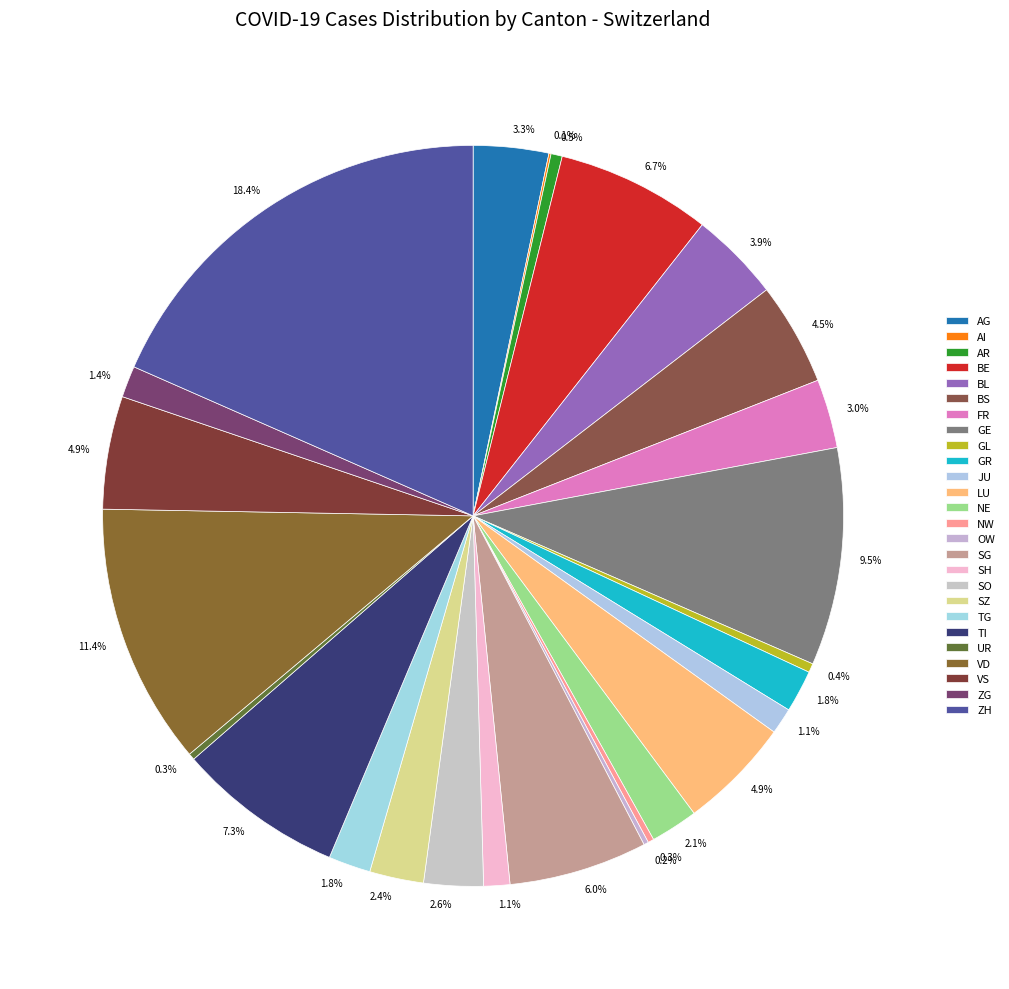

To the nearest percent, what is the average slice percentage?

4%